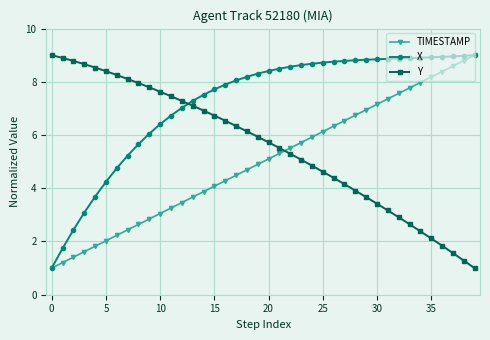

List the series in order of their overall mean, highest first.

X, Y, TIMESTAMP